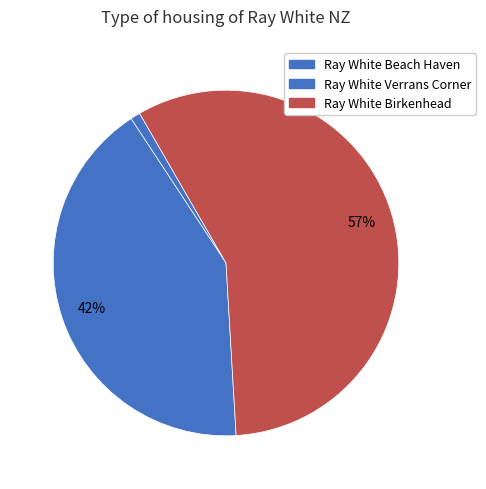

How many slices are in this pie chart?

3